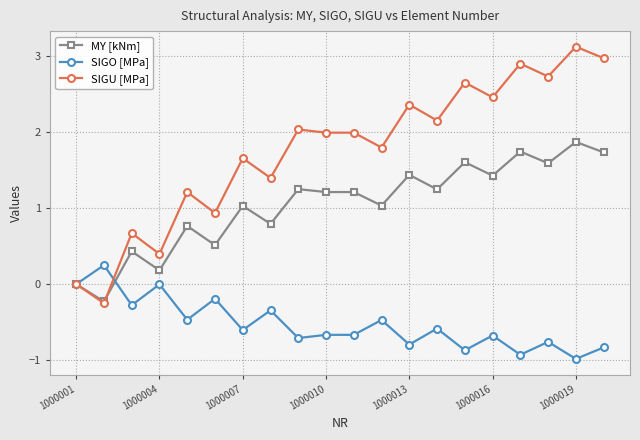

Which series has the widest spread of values?

SIGU [MPa]